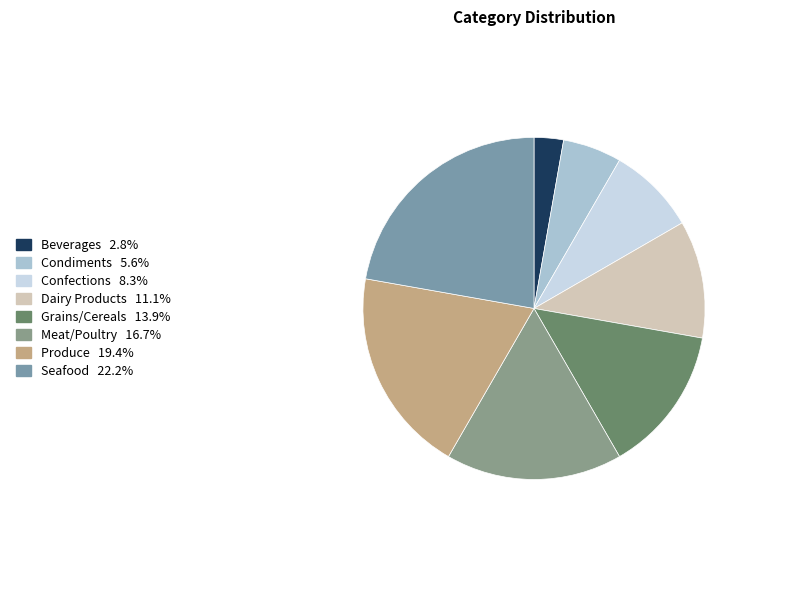

What is the change in value from Condiments to Grains/Cereals?

+3